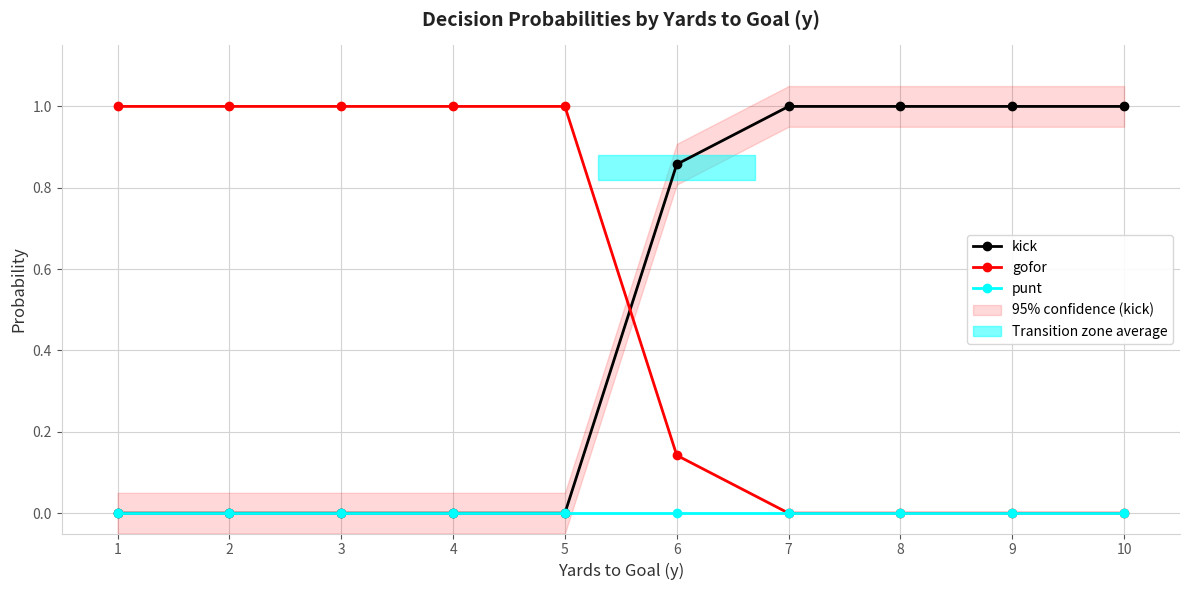

Is it true that kick equals 0.0 at 1?

True